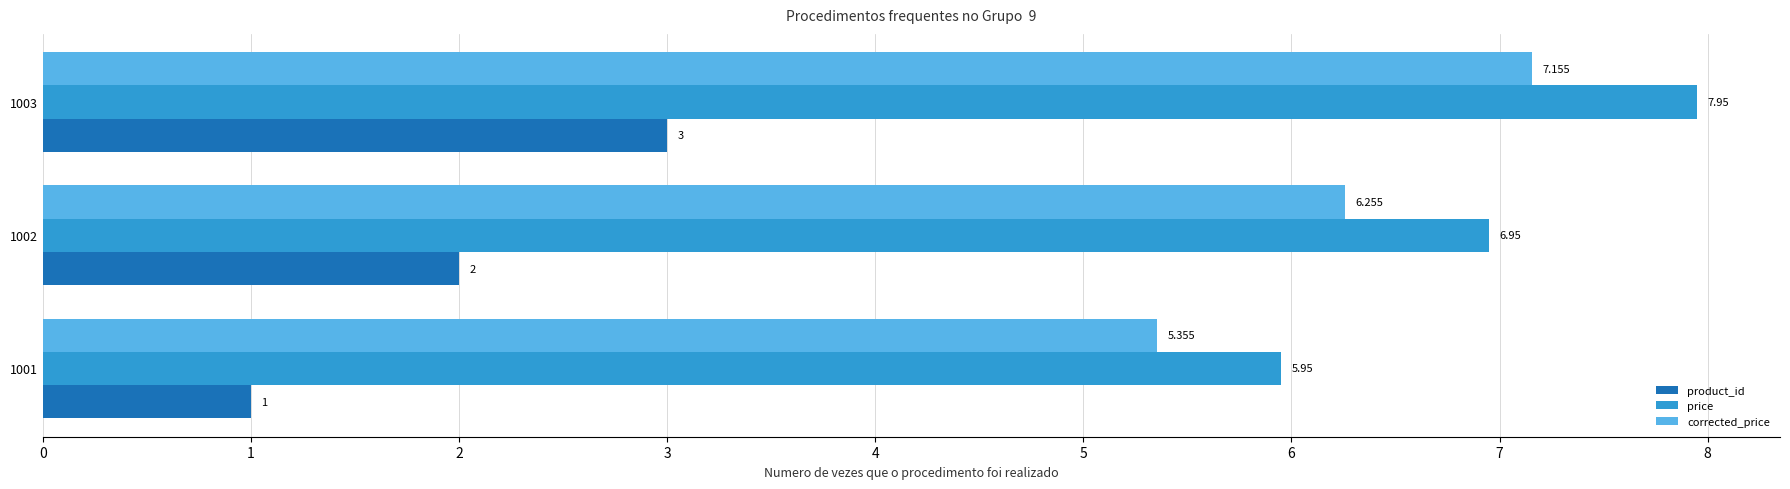

At 1003, list the series in order from largest to smallest.

price, corrected_price, product_id